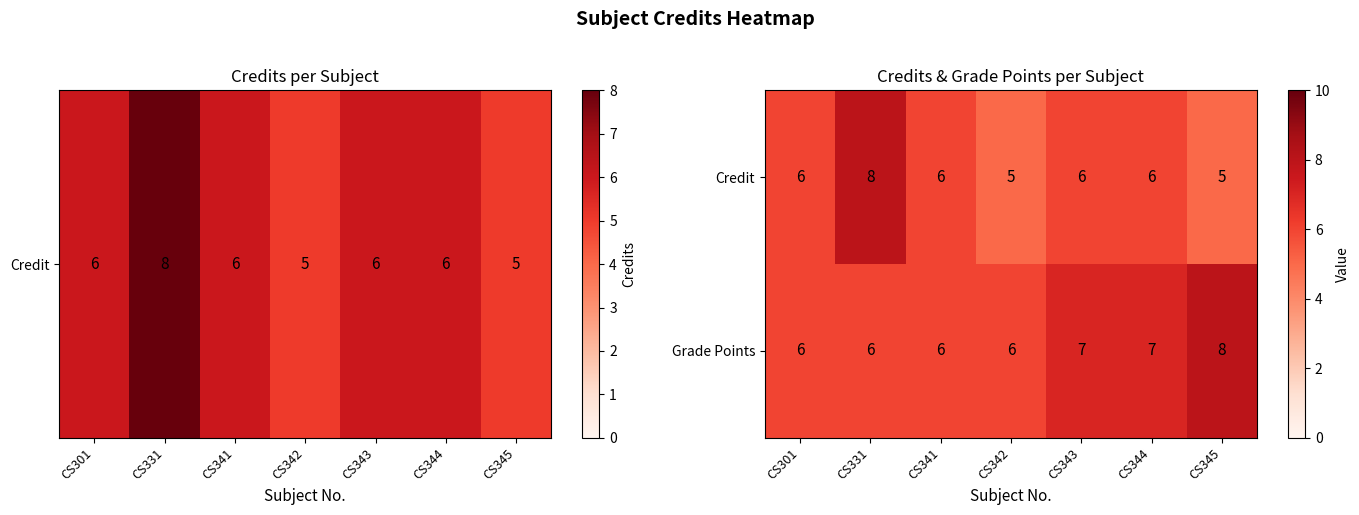

How many distinct data groups are displayed?

2